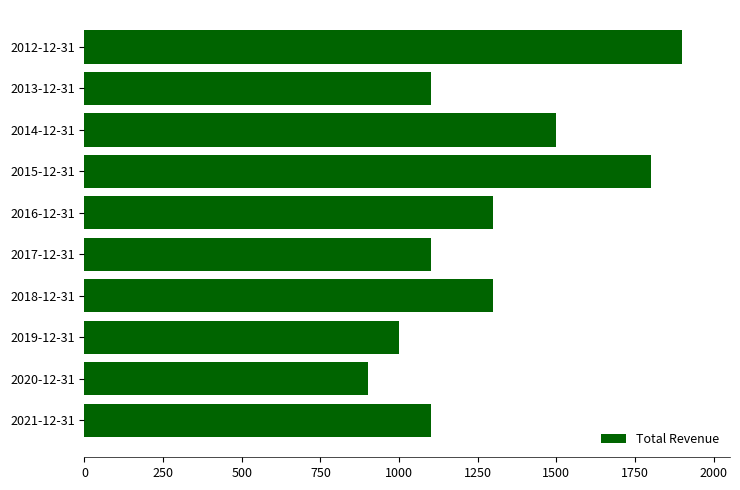

What is the change in value from 2021-12-31 to 2020-12-31?

-200